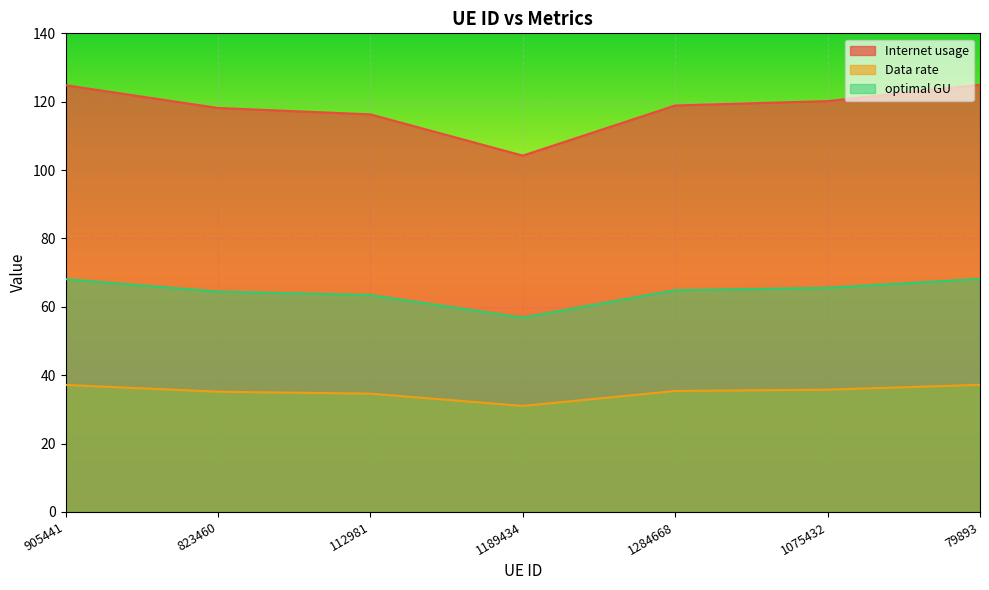

How many categories are shown in the chart?

7